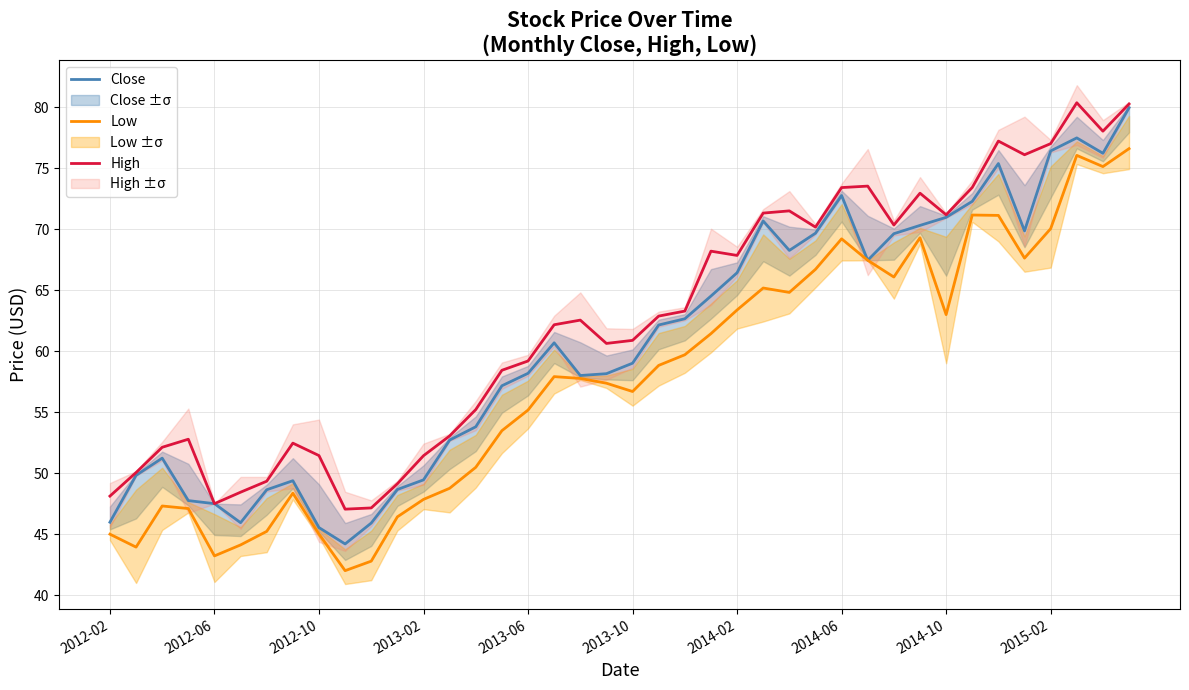

True or false: Low and High cross at least once.

False